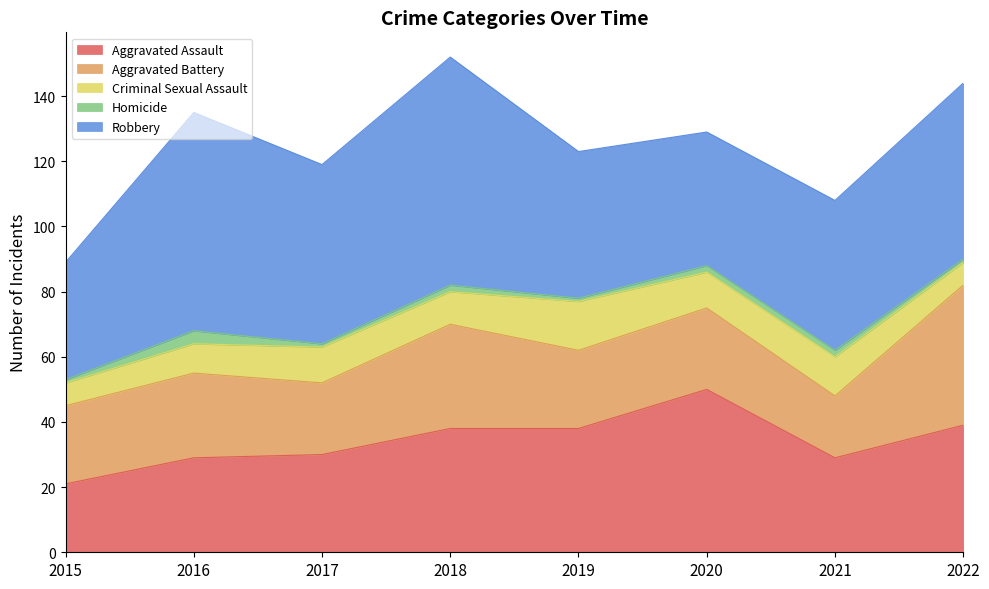

Reading right to left, what are all the values shown in this chart?

Aggravated Assault: 39	29	50	38	38	30	29	21
Aggravated Battery: 43	19	25	24	32	22	26	24
Criminal Sexual Assault: 7	12	11	15	10	11	9	7
Homicide: 1	2	2	1	2	1	4	1
Robbery: 54	46	41	45	70	55	67	36